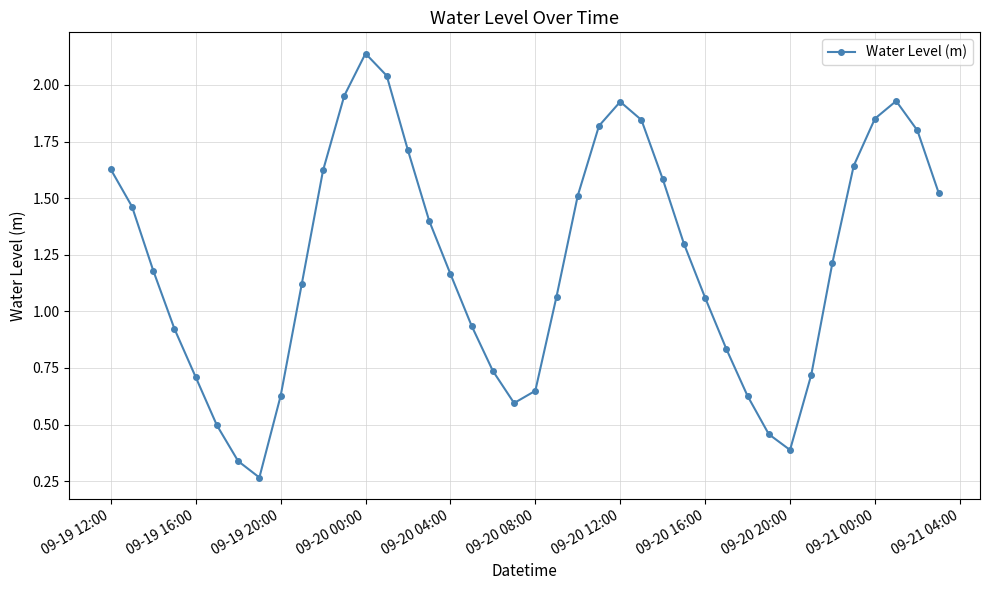

What is the value of the 15th point from the left?

1.7